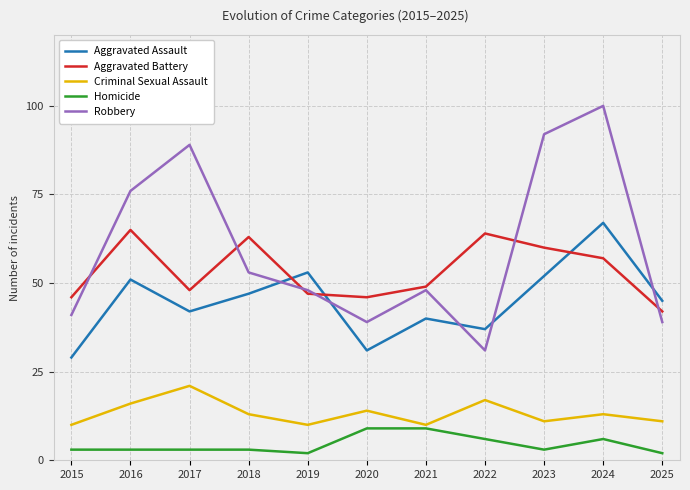

Rank the series at 2015 from highest to lowest value.

Aggravated Battery, Robbery, Aggravated Assault, Criminal Sexual Assault, Homicide